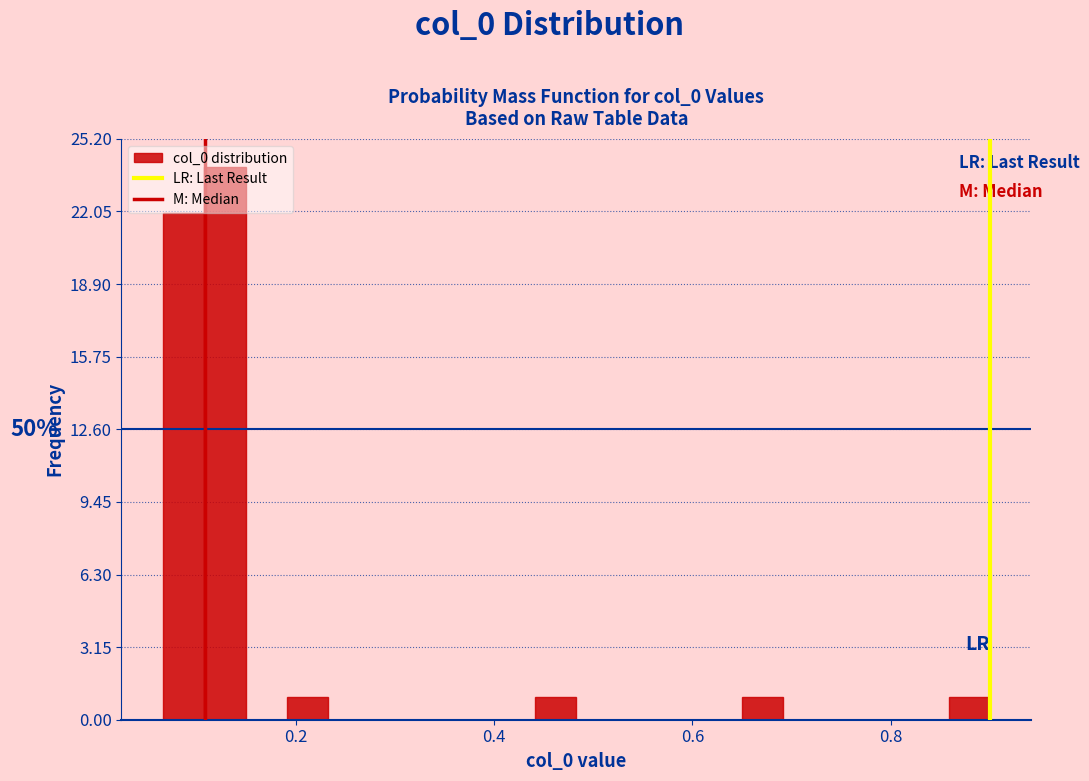

Read against the x-axis, roughly where is the centre of the tallest bar?

0.12